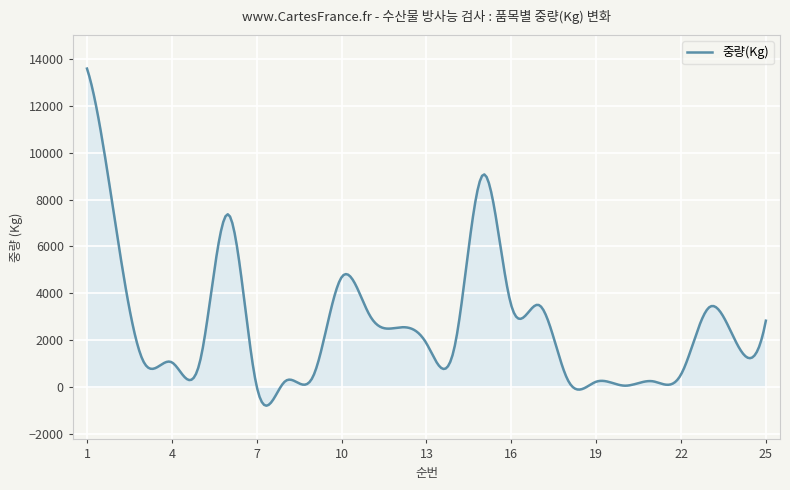

What is the minimum value shown in the chart?

-803.5